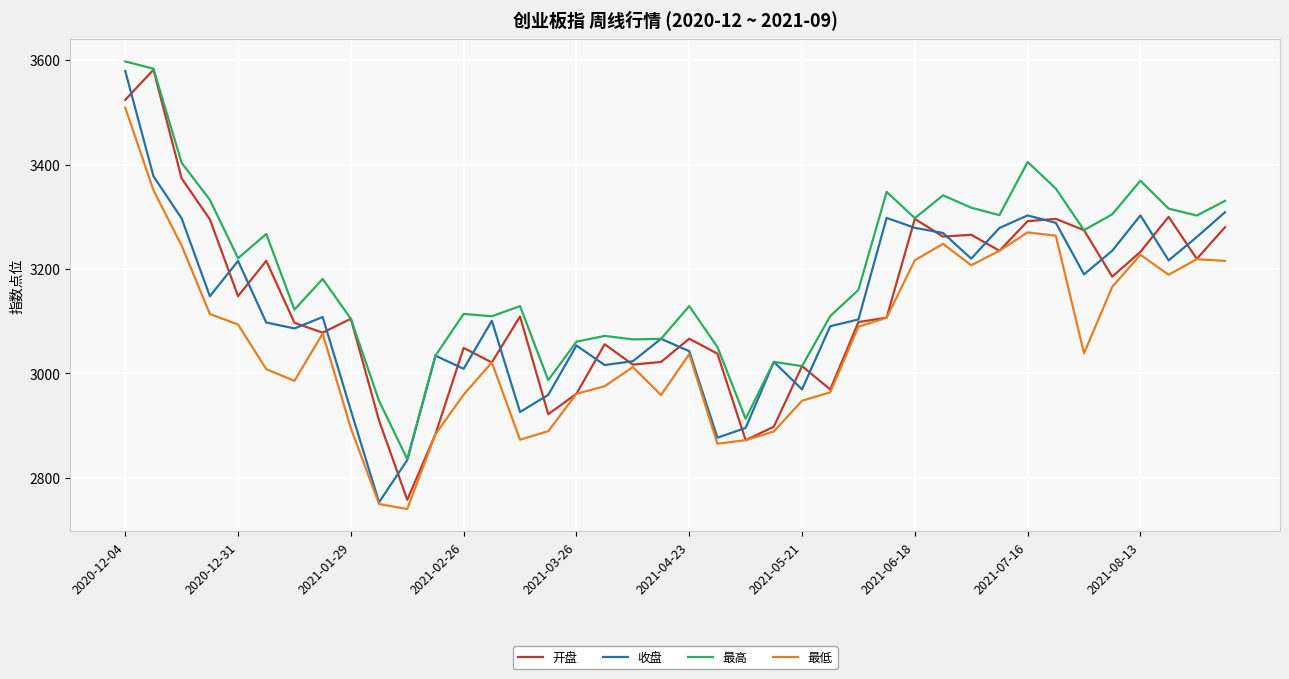

Which series has the largest total across all categories?

最高